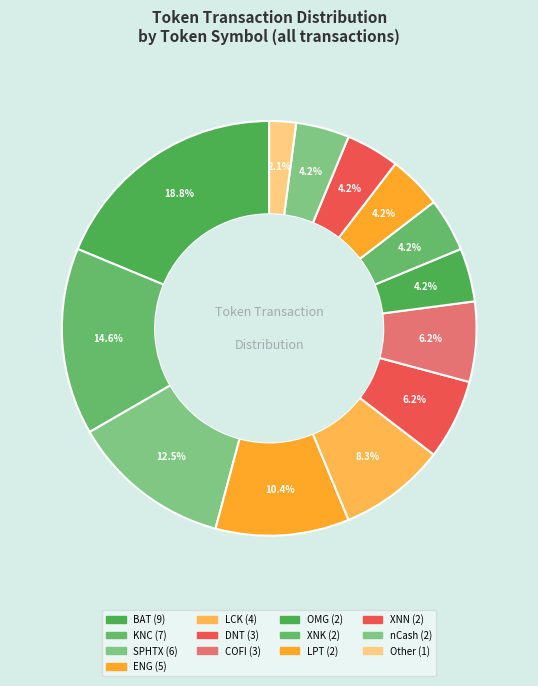

To the nearest percent, what is the average slice percentage?

8%